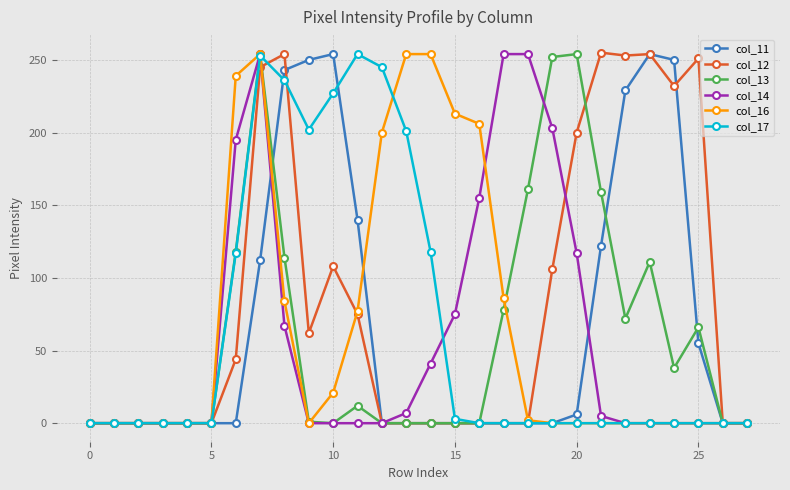

Which series has the largest total across all categories?

col_12